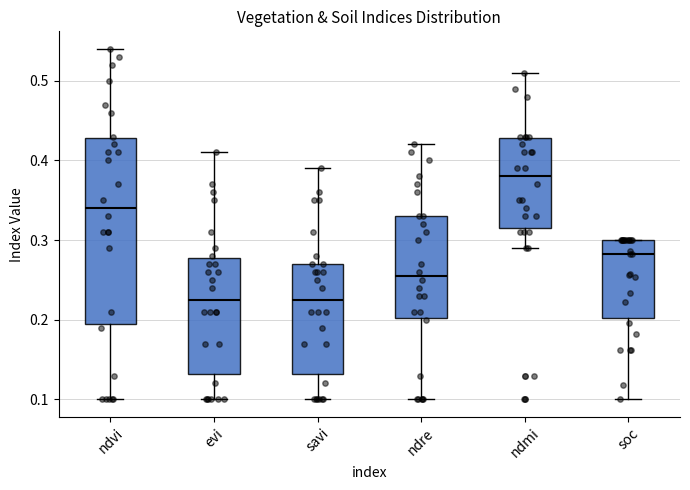

Comparing the boxes themselves (not the whiskers), which one is the tallest?

ndvi